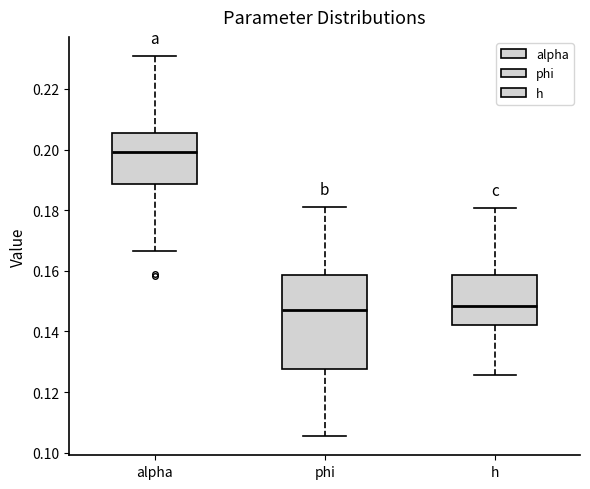

Reading left to right, read every box against the y-axis: the position of its median line, the range the box covers, and the ends of its whiskers. The values are not printed on the chart, so give them approximately, as read against the axis.

alpha: median 0.200, box 0.188 to 0.206, whiskers 0.166 to 0.230
phi: median 0.148, box 0.128 to 0.158, whiskers 0.106 to 0.182
h: median 0.148, box 0.142 to 0.158, whiskers 0.126 to 0.180